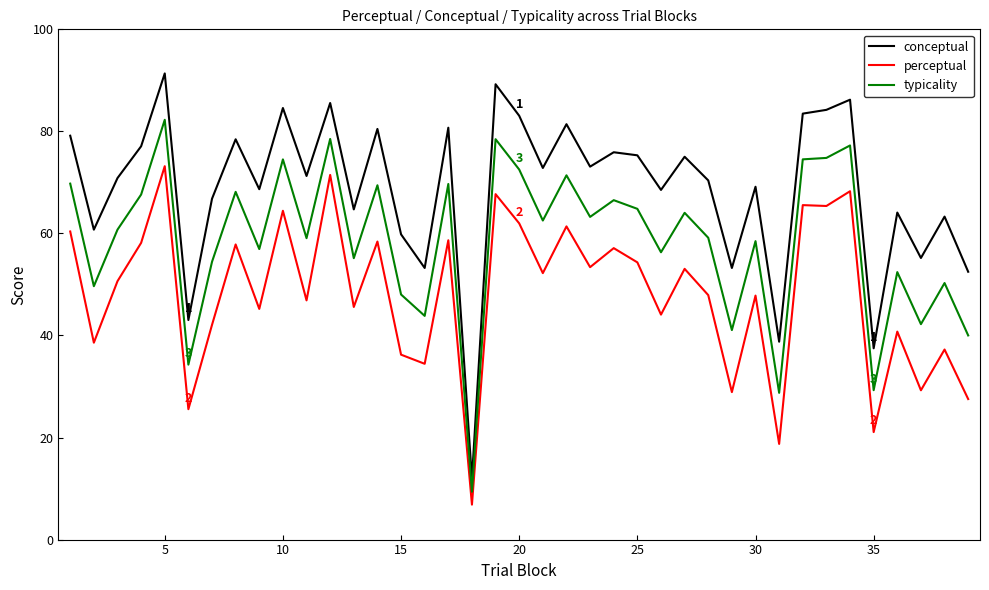

List the series in order of their overall mean, highest first.

conceptual, typicality, perceptual